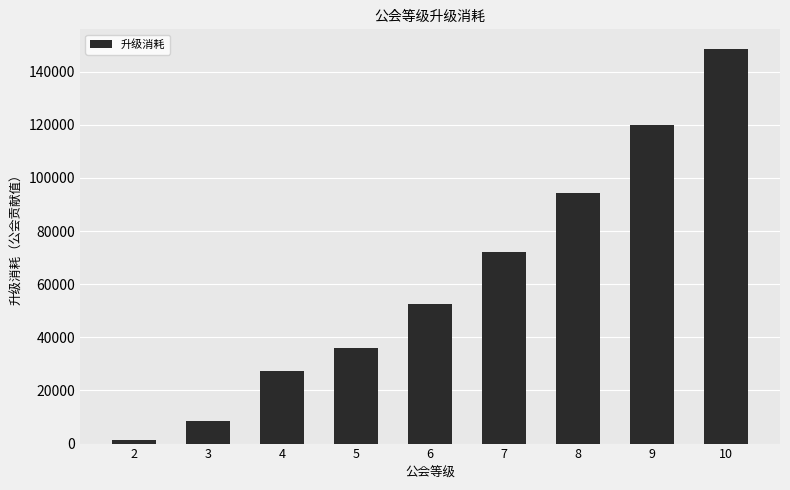

What value does the data have at 7, to the nearest 100?

72000